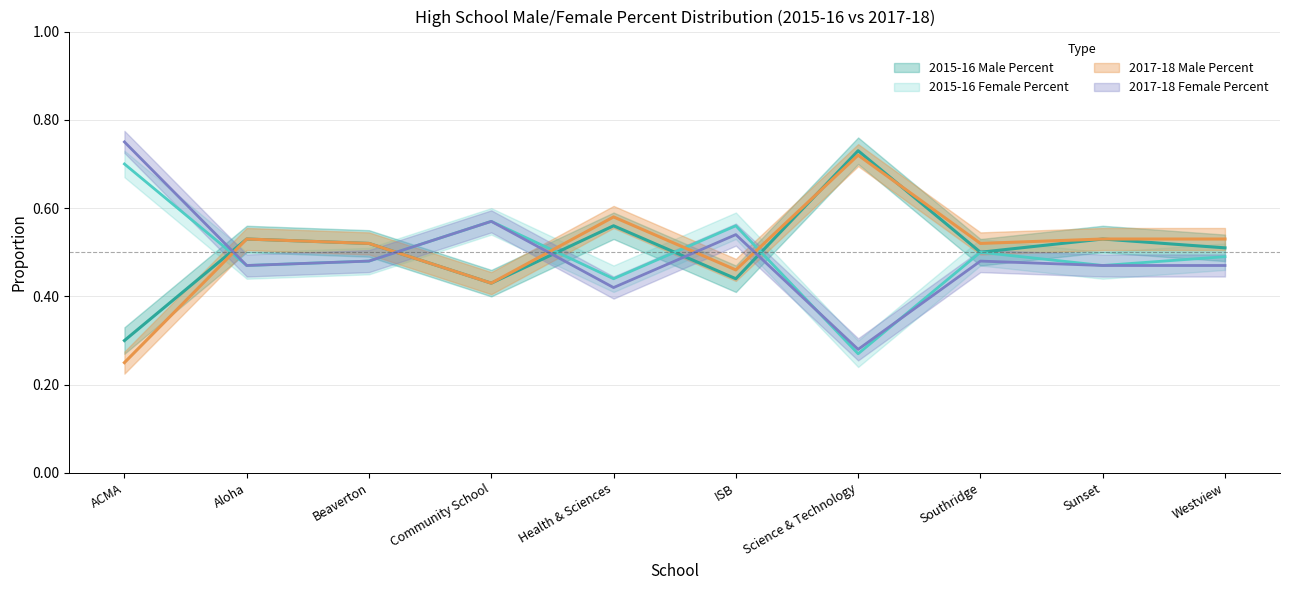

What is the total value across all series at Beaverton?

2.0